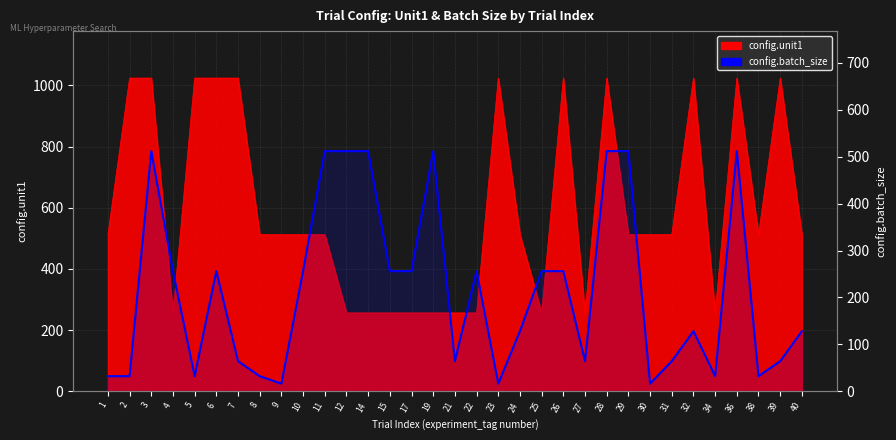

The chart shows a value of 51 at 8. True or false?

False